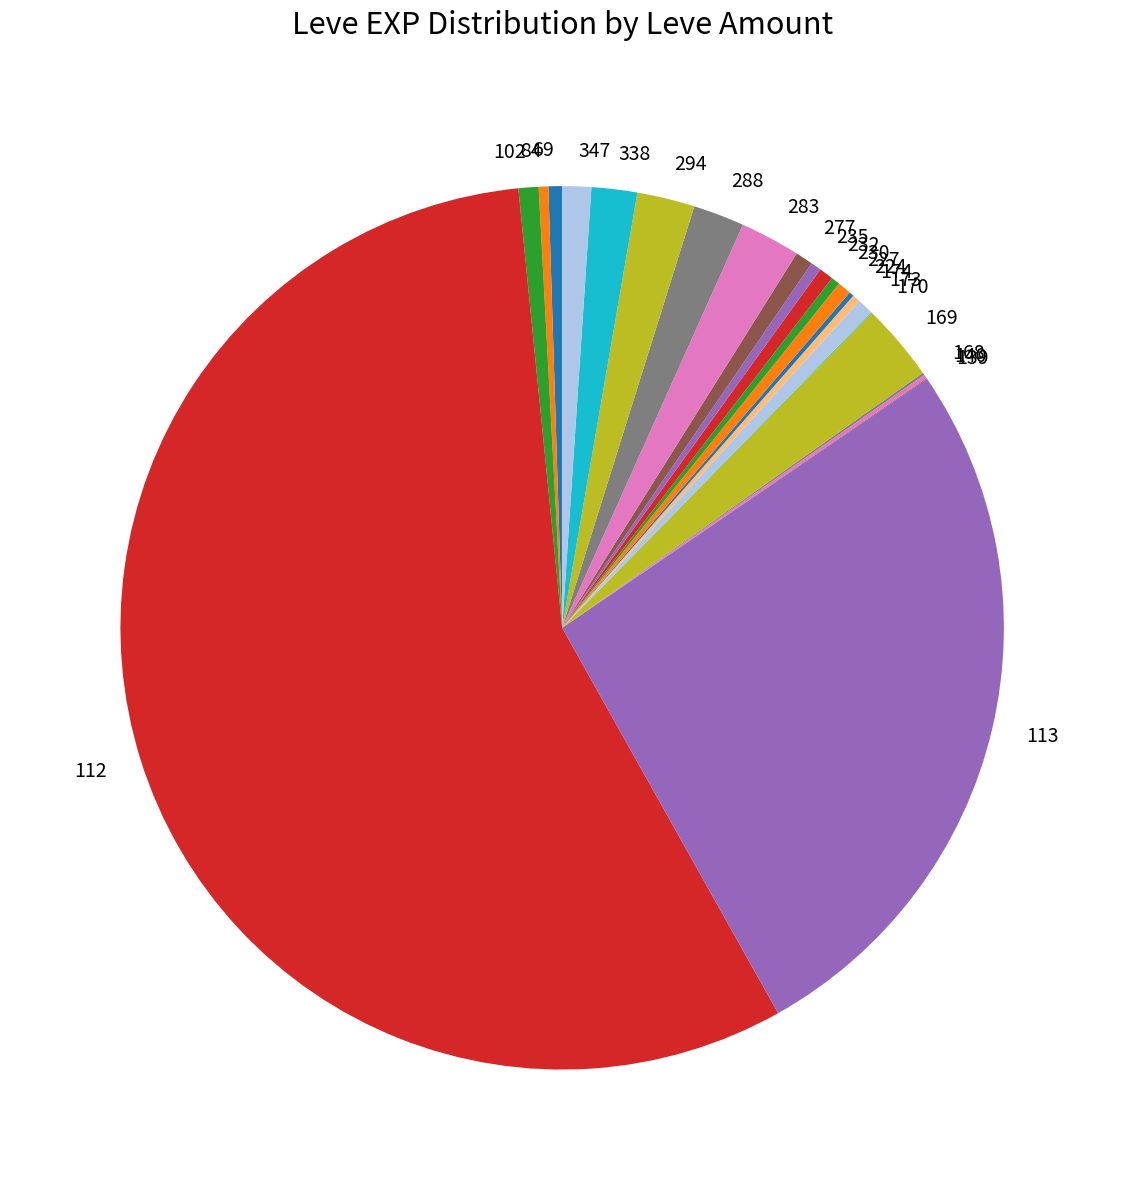

What is the largest slice in the pie chart?

112